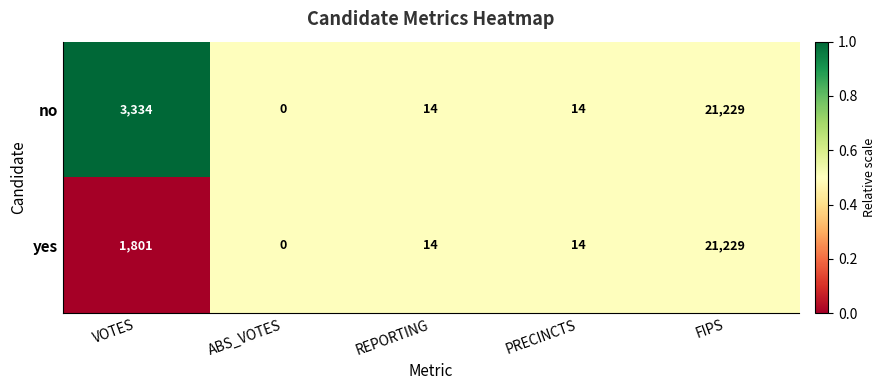

Is it true that yes equals 1801 at VOTES?

True